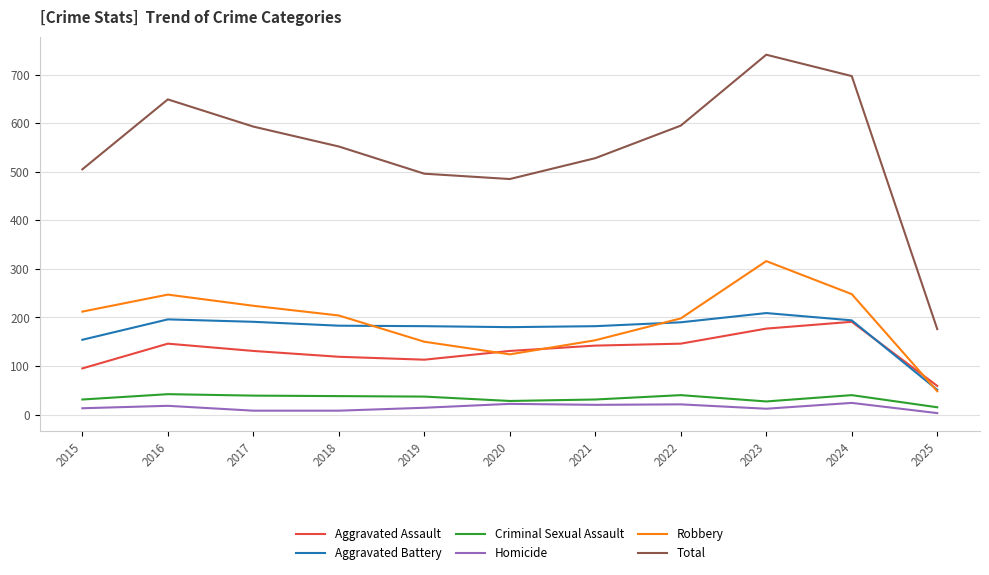

Which label corresponds to the largest value in the chart?

2023